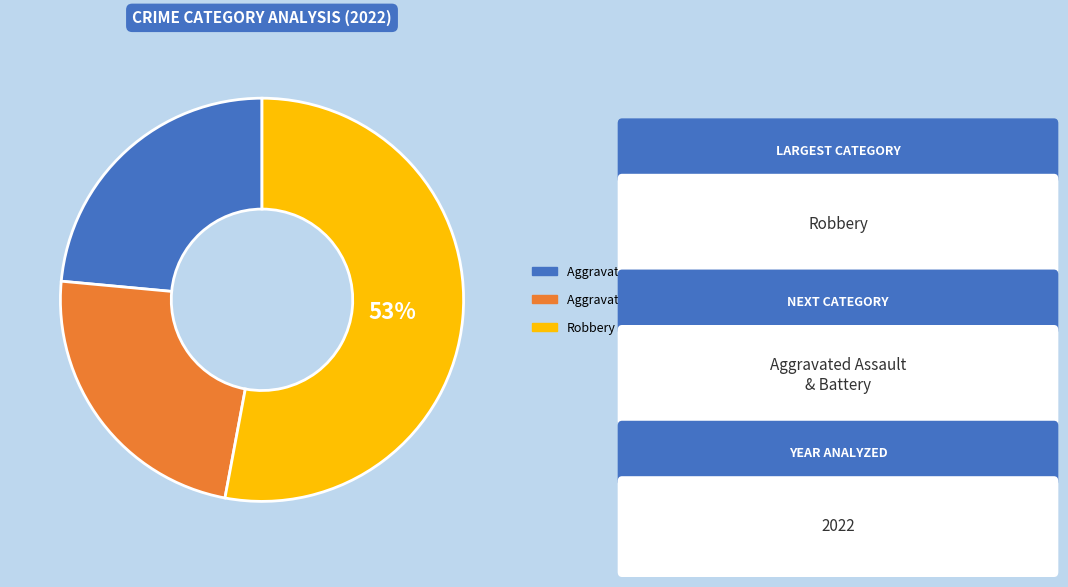

To the nearest percent, what is the average slice percentage?

33%